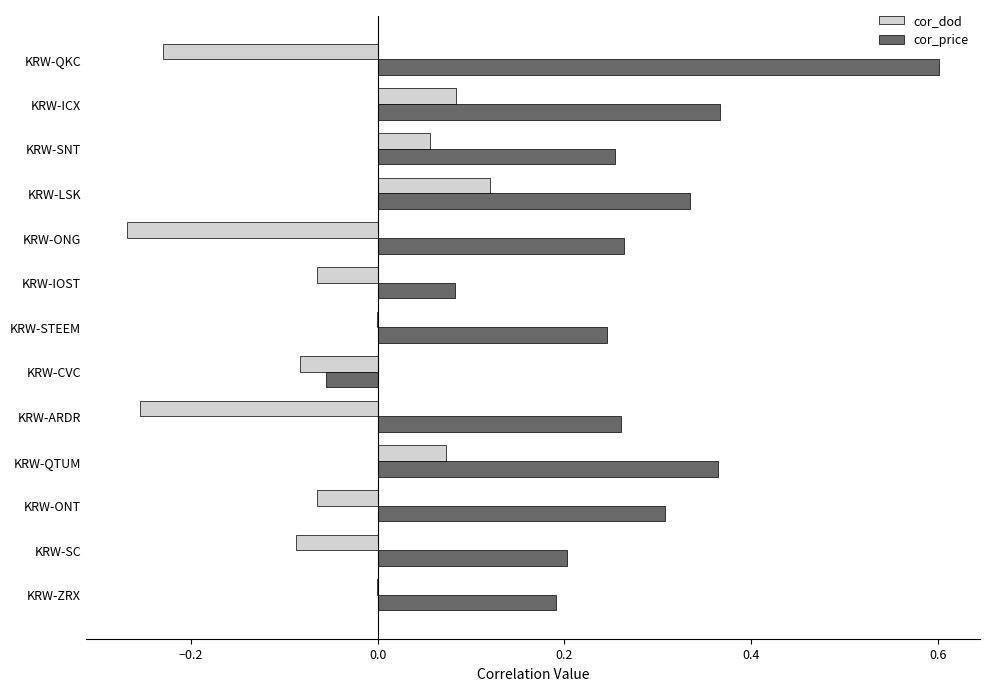

What are all the series names shown in the legend?

cor_dod, cor_price